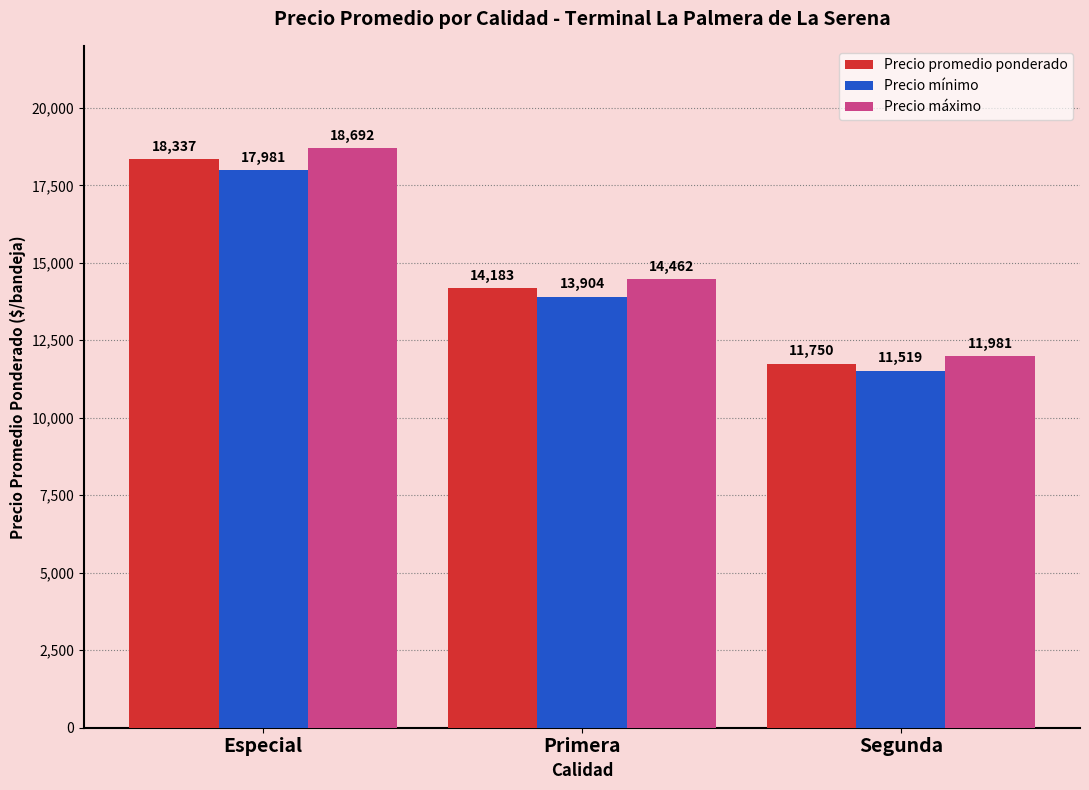

What is the sum of the Precio máximo values at Especial and Segunda?

30673